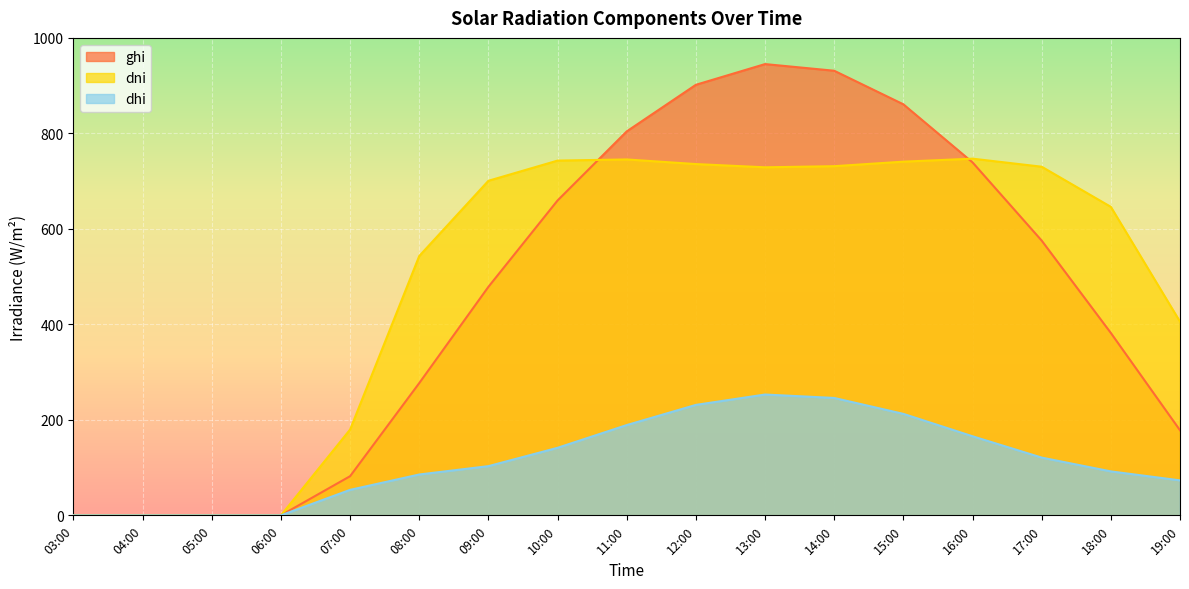

Is the value of dni at 19:00 greater than the value of ghi at 13:00?

No